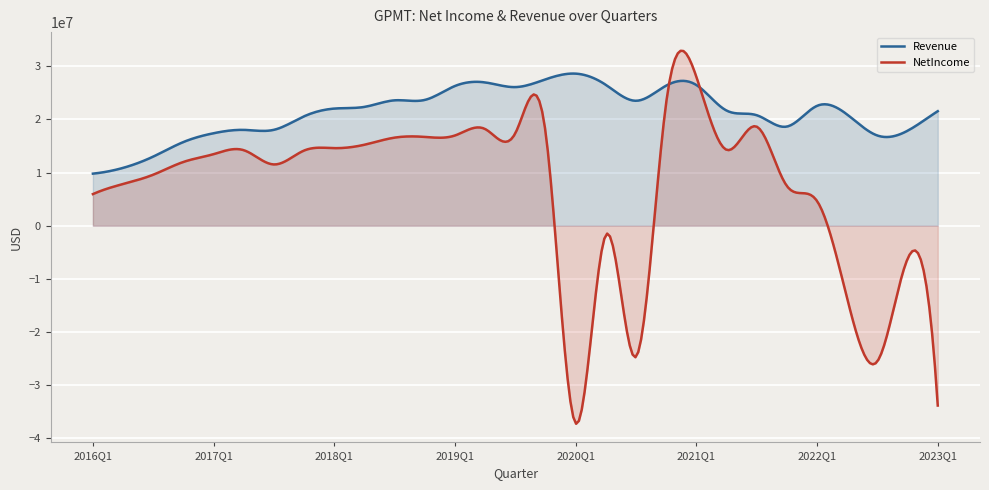

Which series has the largest total across all categories?

Revenue